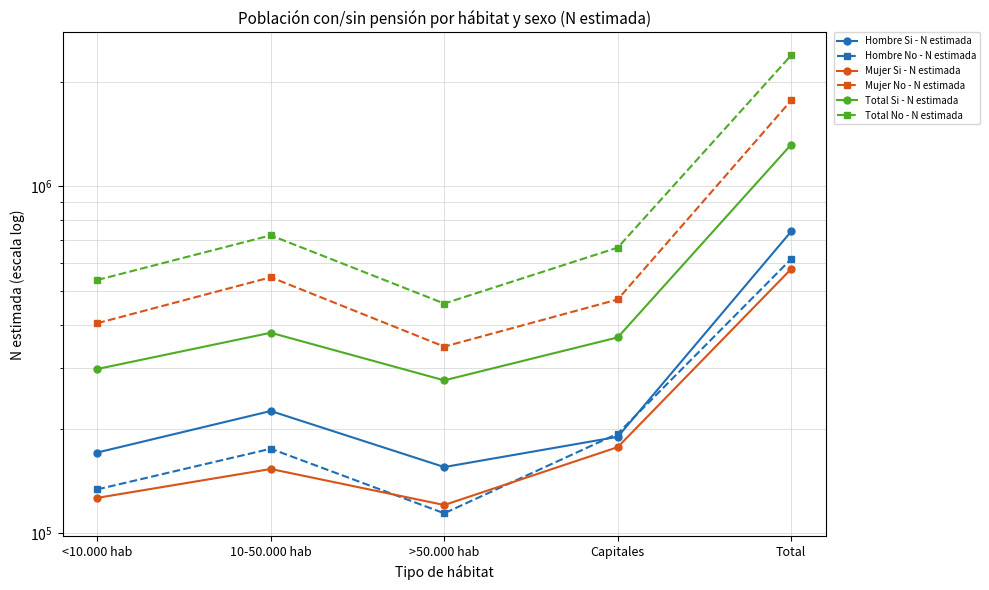

Is it true that Total Si - N estimada equals 181393 at >50.000 hab?

False